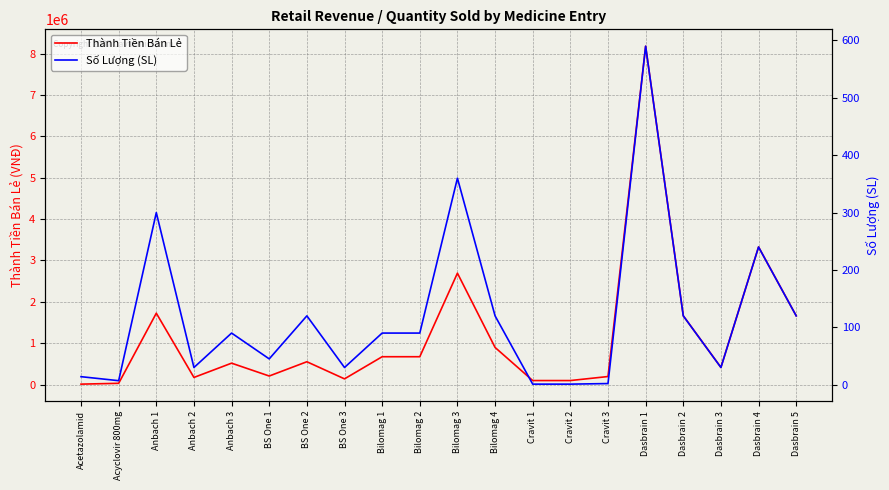

In Thành Tiền Bán Lẻ, how many points are higher than both neighbors (excluding endpoints)?

6